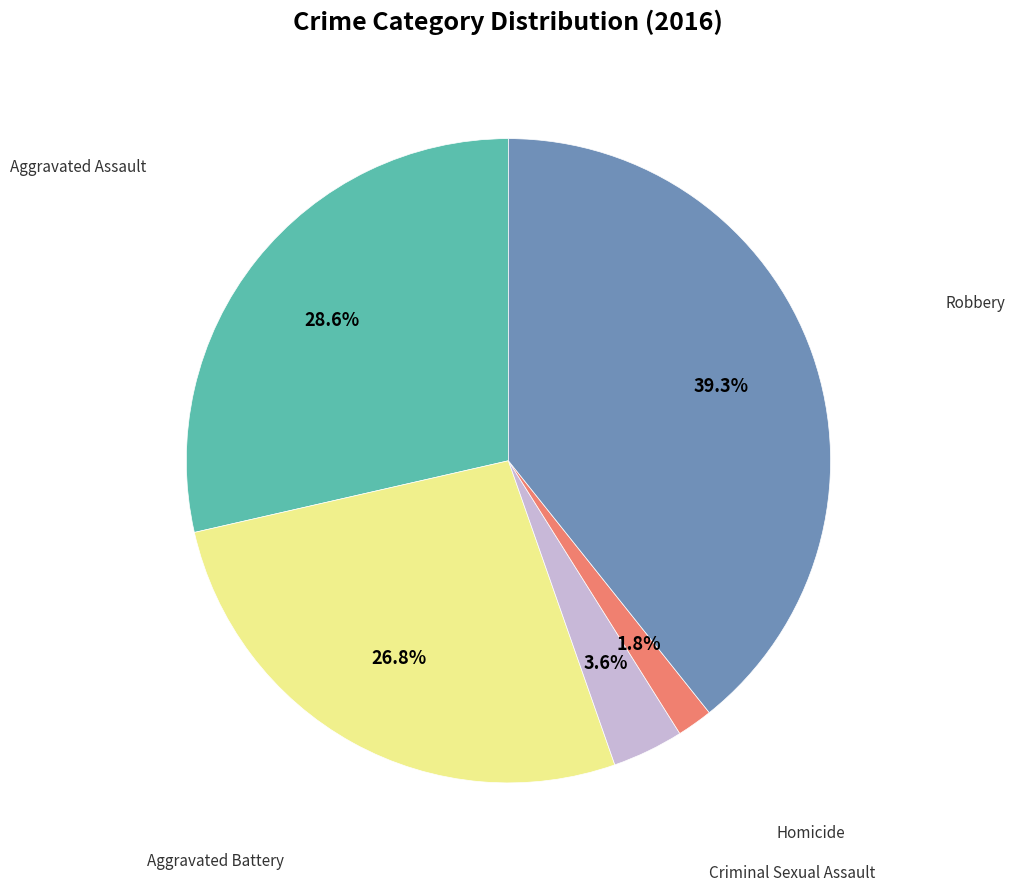

Is there a majority slice in this chart?

No